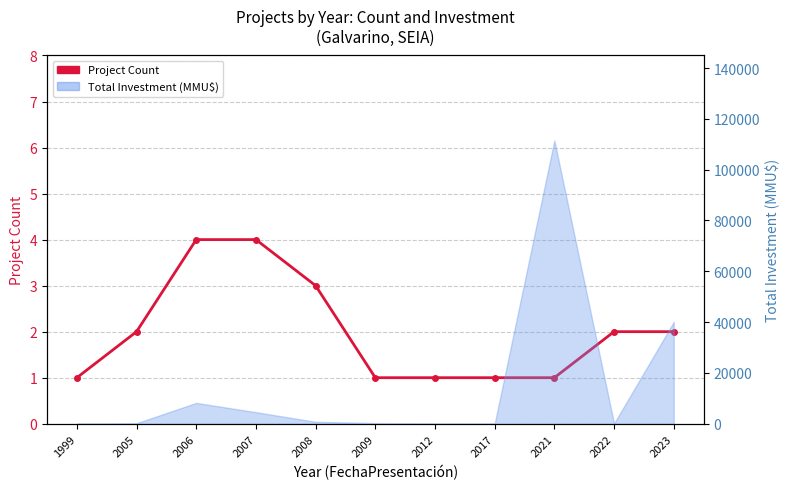

What is the ratio of the value at 2012 to the value at 2008?

0.3